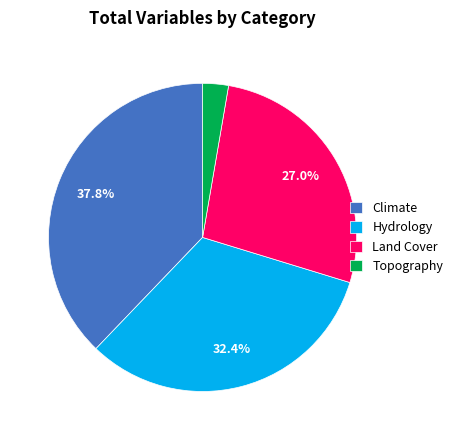

Which has a higher value, Climate or Topography?

Climate